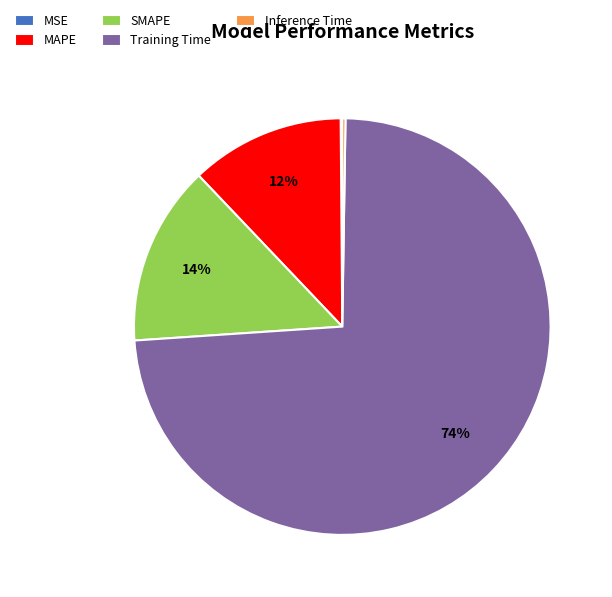

To the nearest percent, what is the average slice percentage?

20%